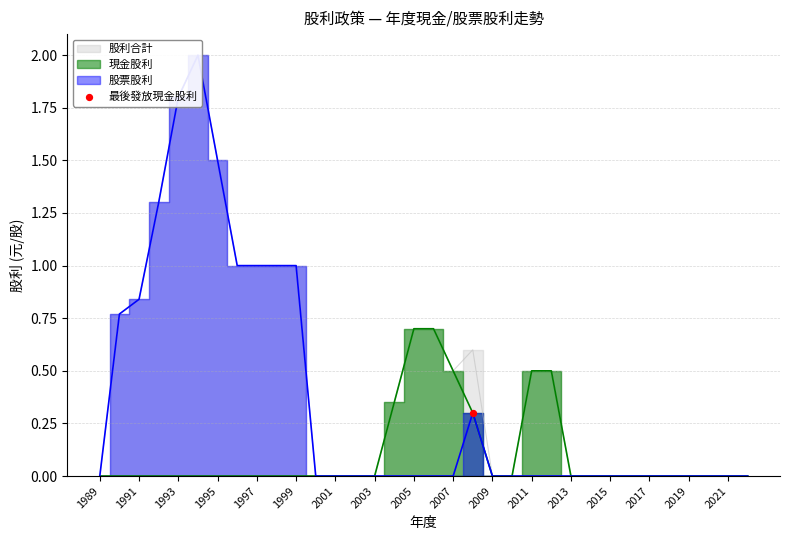

Which series has the largest total across all categories?

股利合計